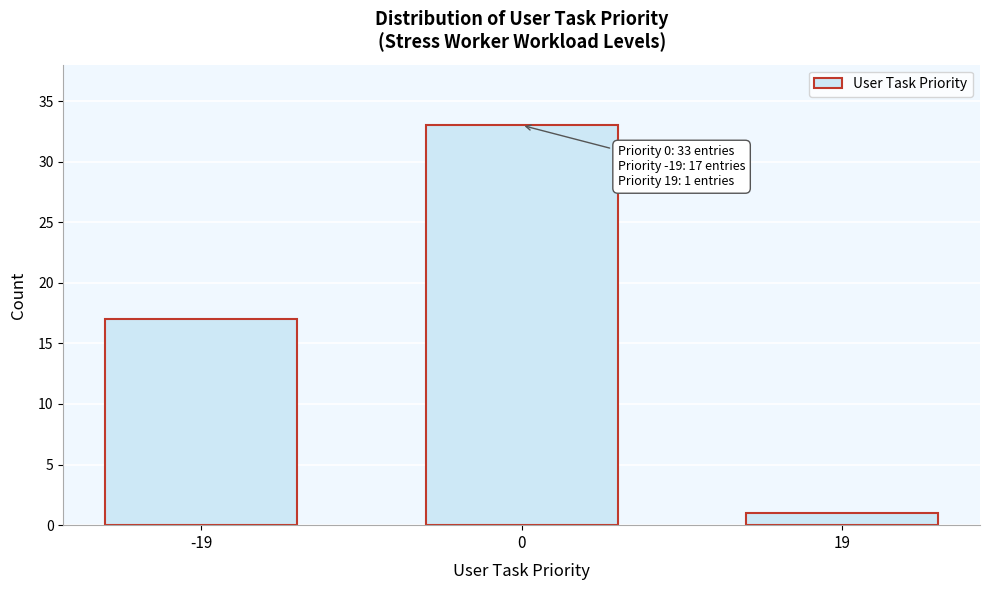

Reading left to right, list all the values displayed in this chart.

-19=17	0=33	19=1